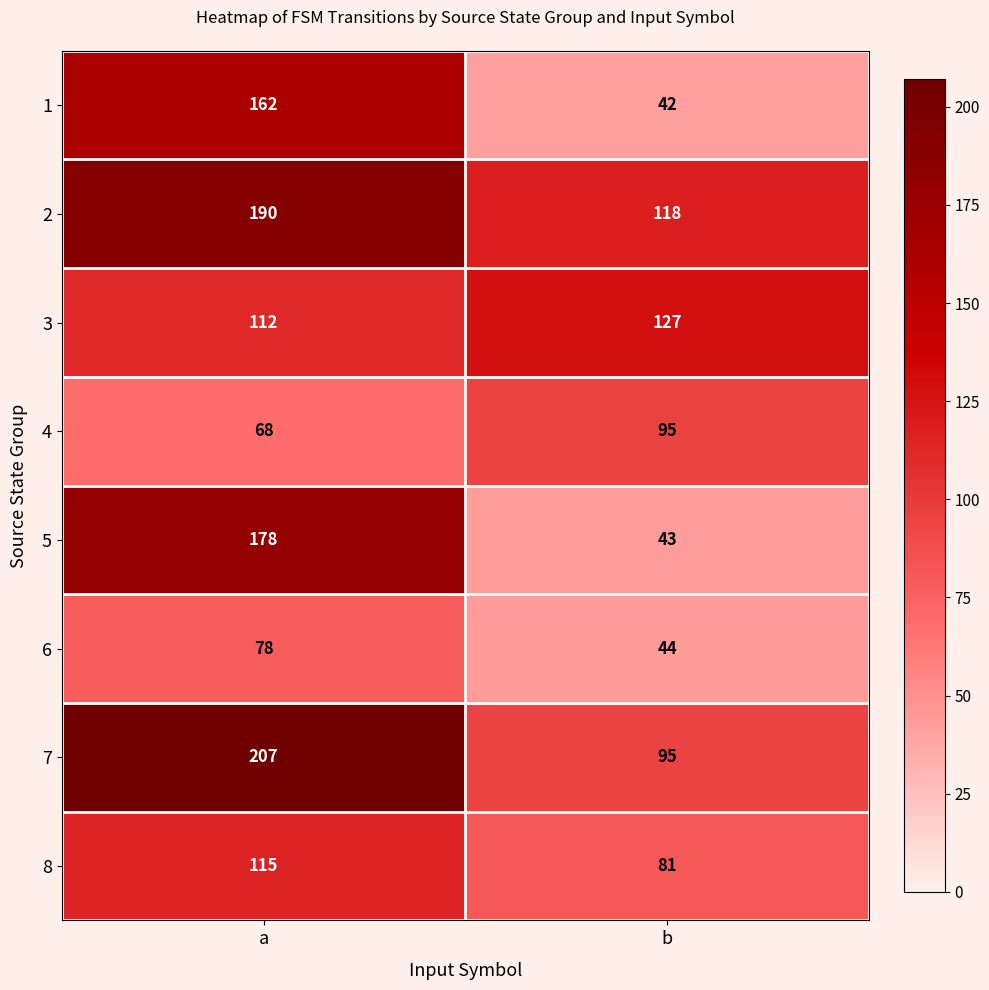

What is the average value of the 3 series?

120